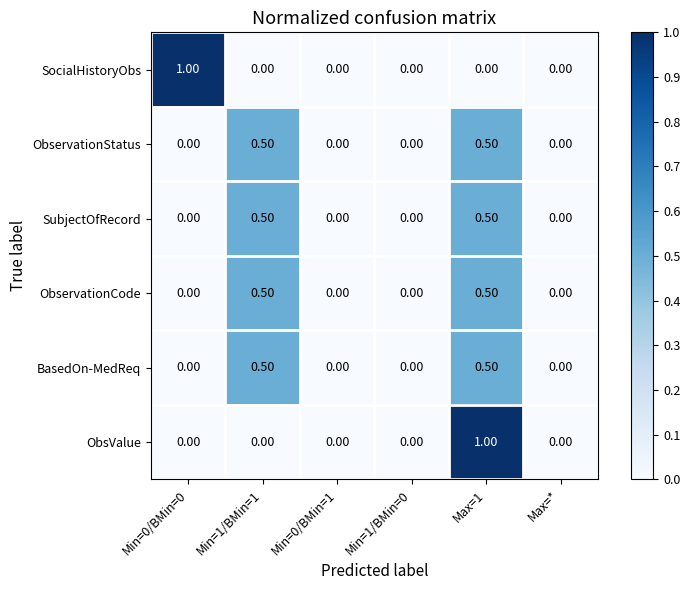

Is the value of SubjectOfRecord at Min=1/BMin=1 greater than the value of ObservationCode at Max=*?

Yes